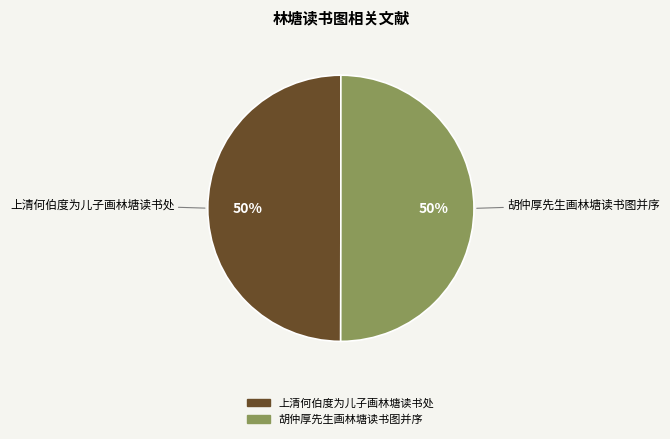

True or false: 上清何伯度为儿子画林塘读书处 accounts for 61% of the total.

False